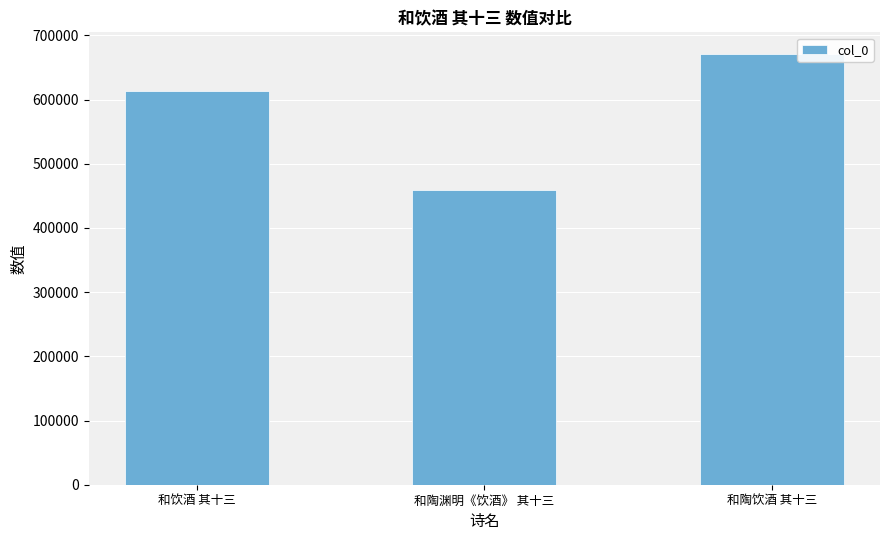

Is it true that the value at 和陶渊明《饮酒》 其十三 is 459051?

True